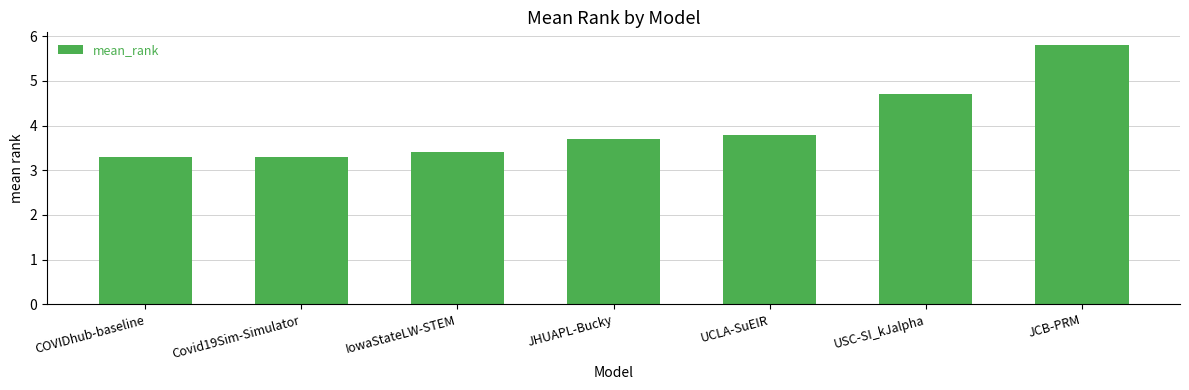

Is it true that the value at JHUAPL-Bucky is 2.1?

False